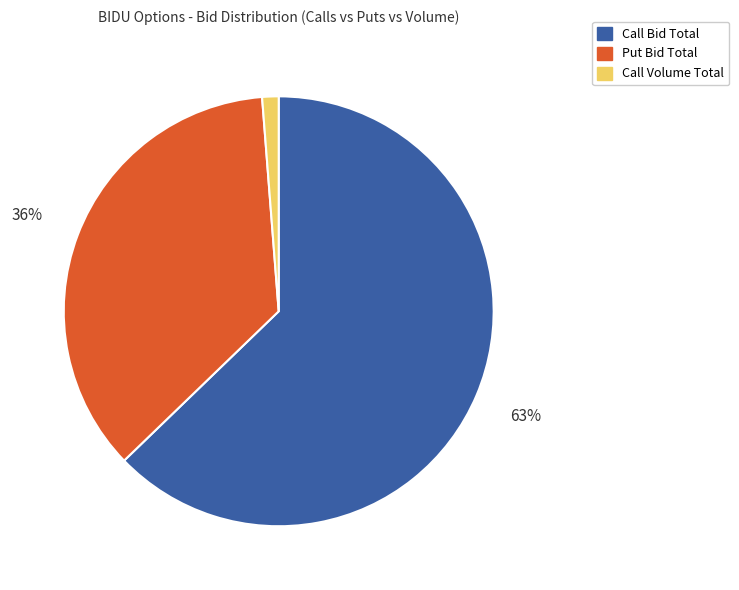

Is there any slice that represents more than half of the pie?

Yes